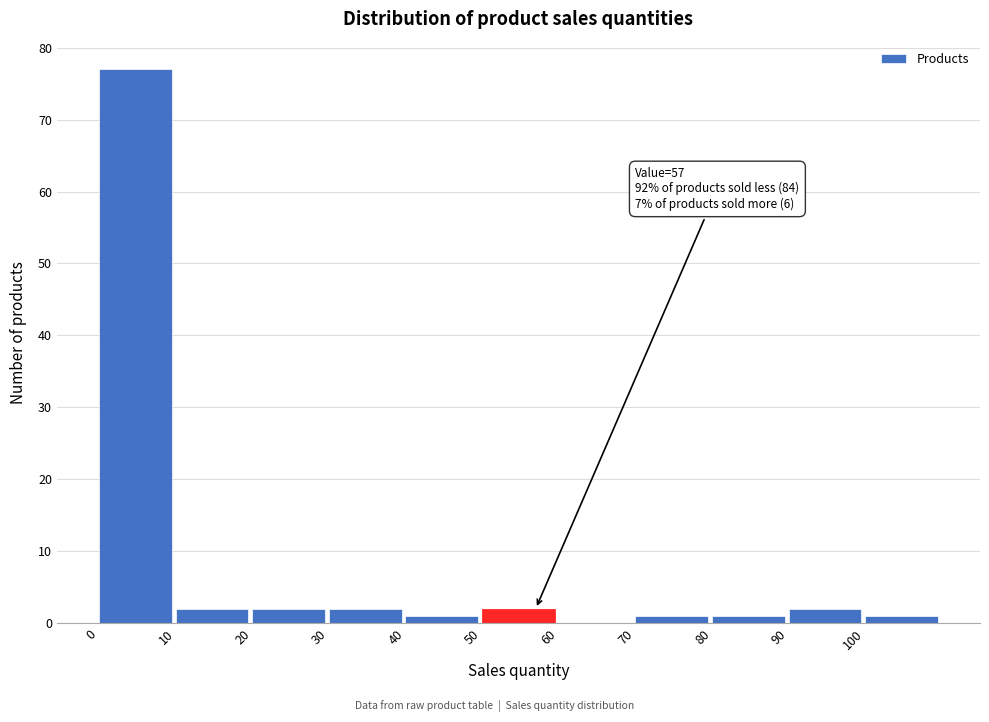

Over which range of the x-axis is the bar tallest?

0 to 10